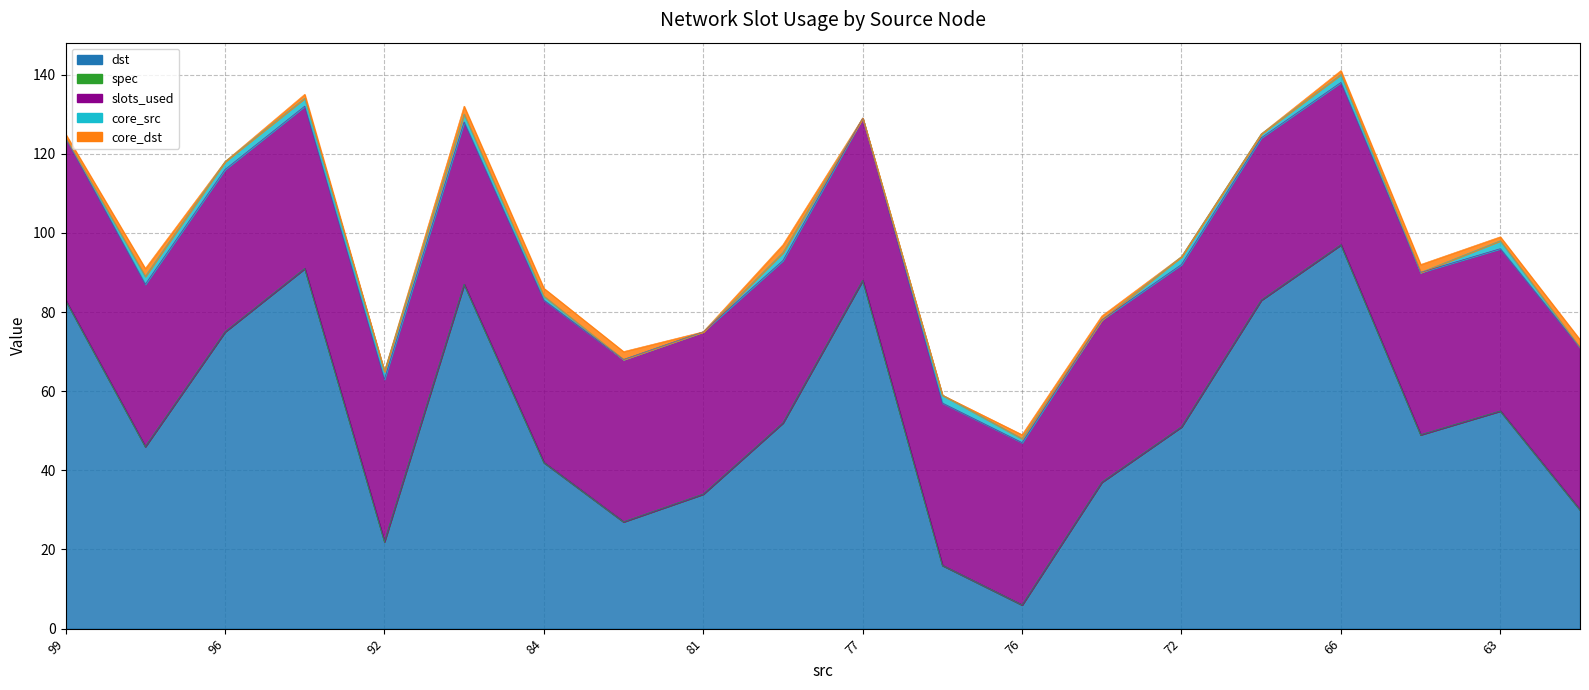

What is the difference between the highest and lowest values at 67?

83